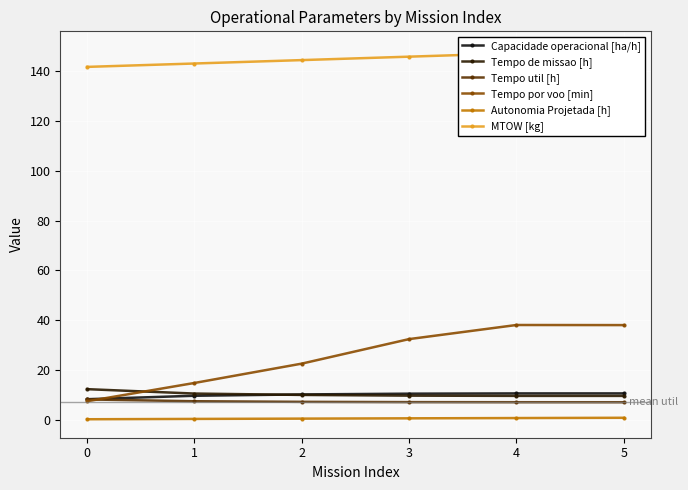

Rank the categories by Capacidade operacional [ha/h] value from highest to lowest.

5, 4, 3, 2, 1, 0